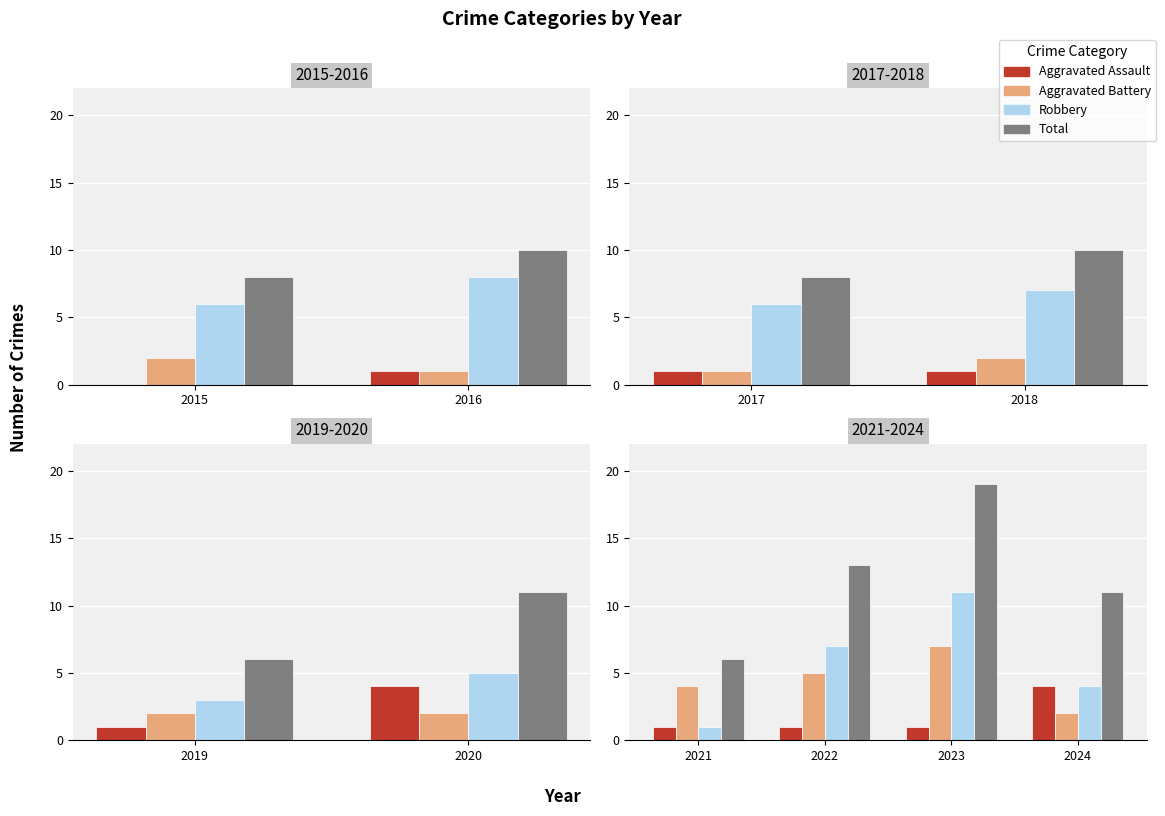

What are all the series names shown in the legend?

Aggravated Assault, Aggravated Battery, Robbery, Total